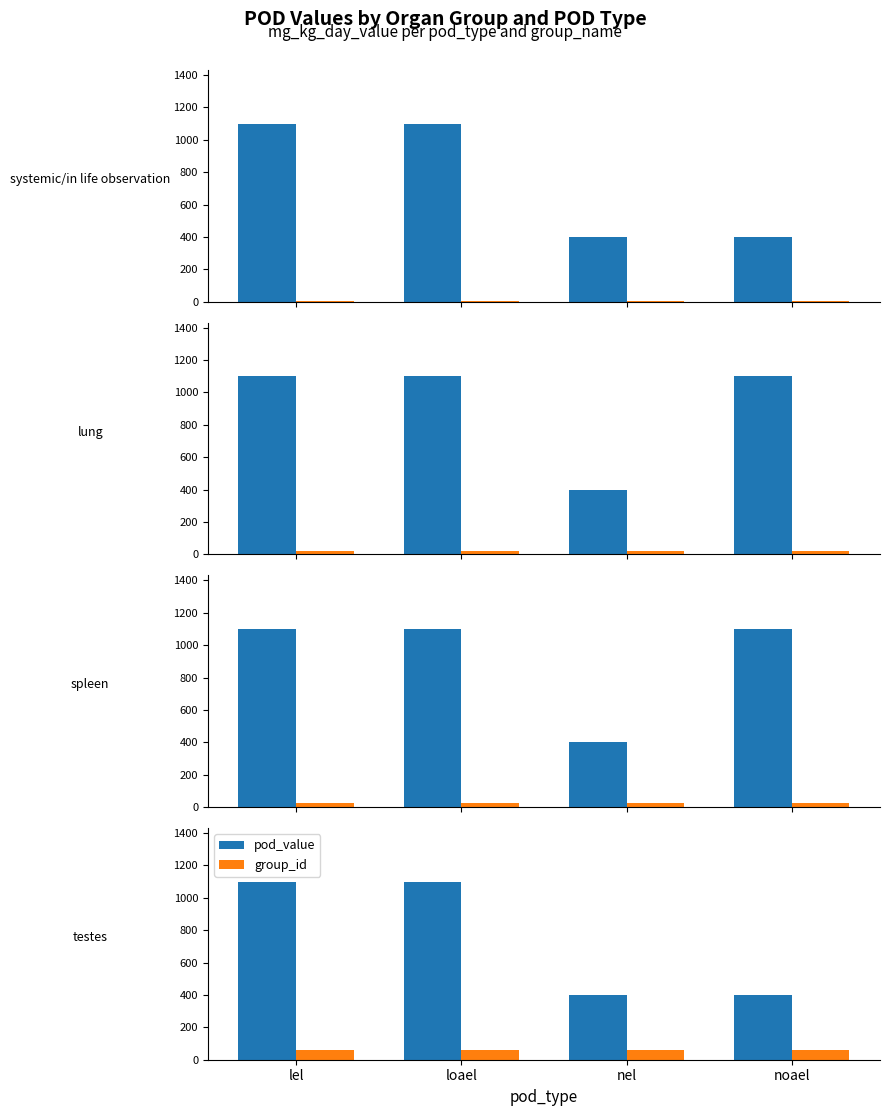

What is the label of the 3rd bar from the left?

nel